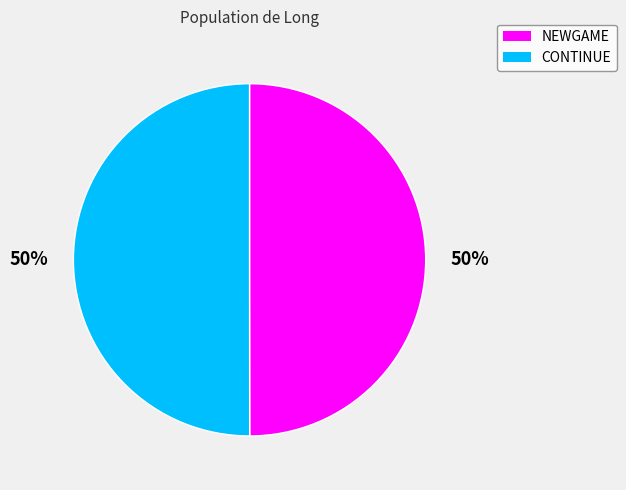

How many slices are in this pie chart?

2